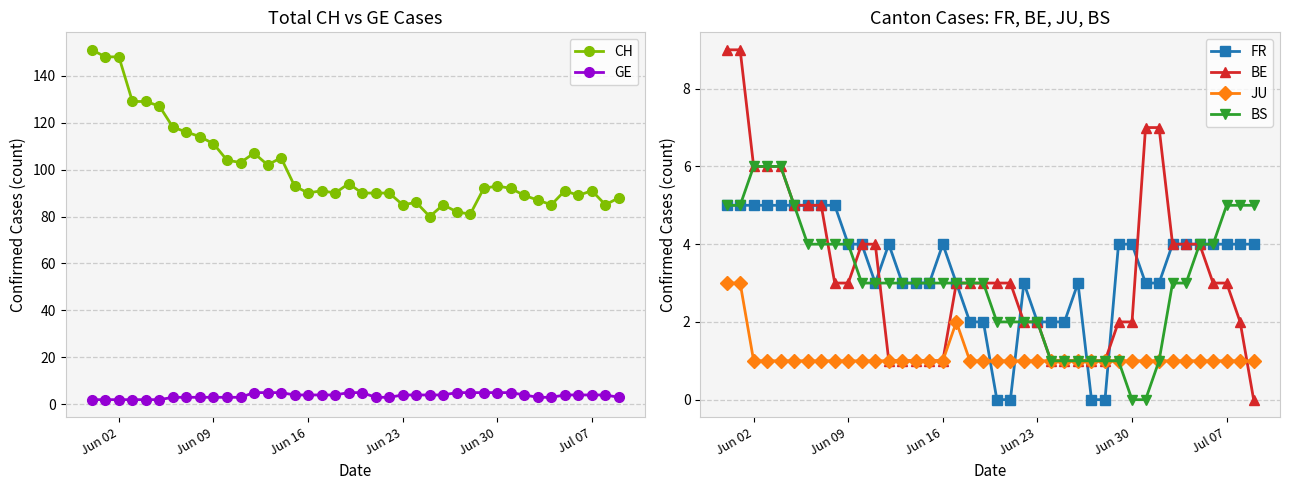

True or false: GE and CH intersect in this chart.

False